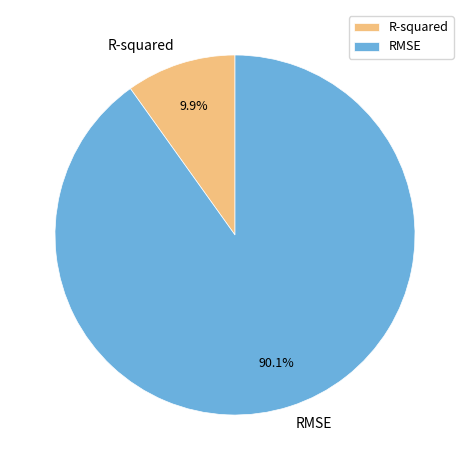

How many slices are in this pie chart?

2